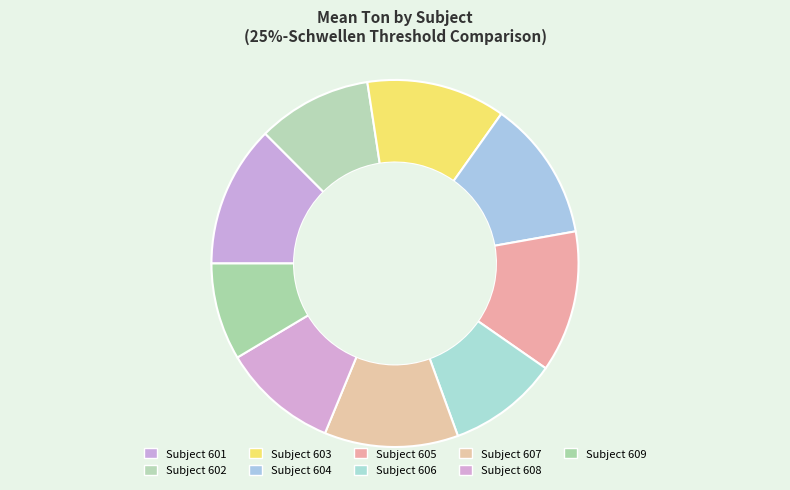

Which slice is the largest?

601